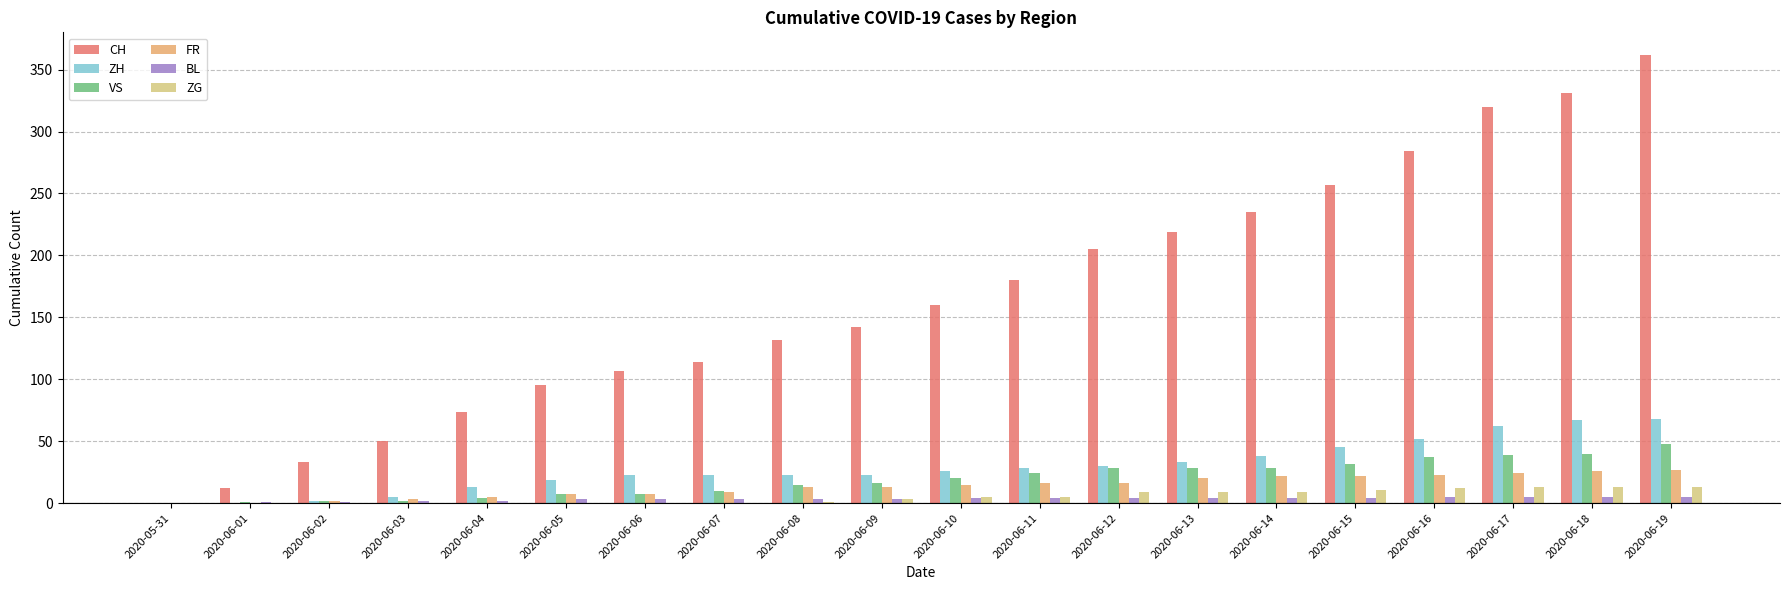

What is the greatest value displayed?

362